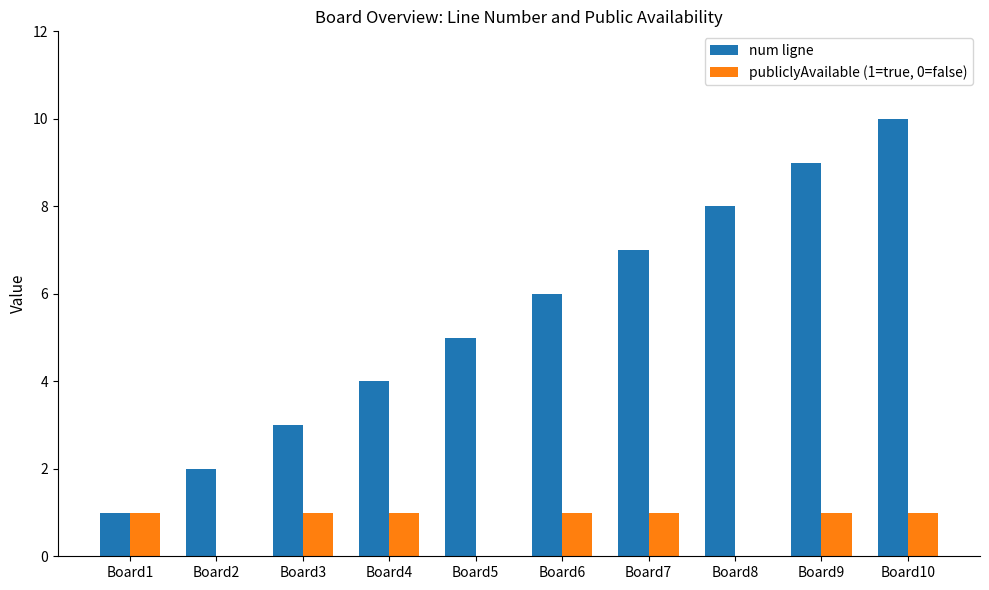

The num ligne series shows 7 at Board7. True or false?

True